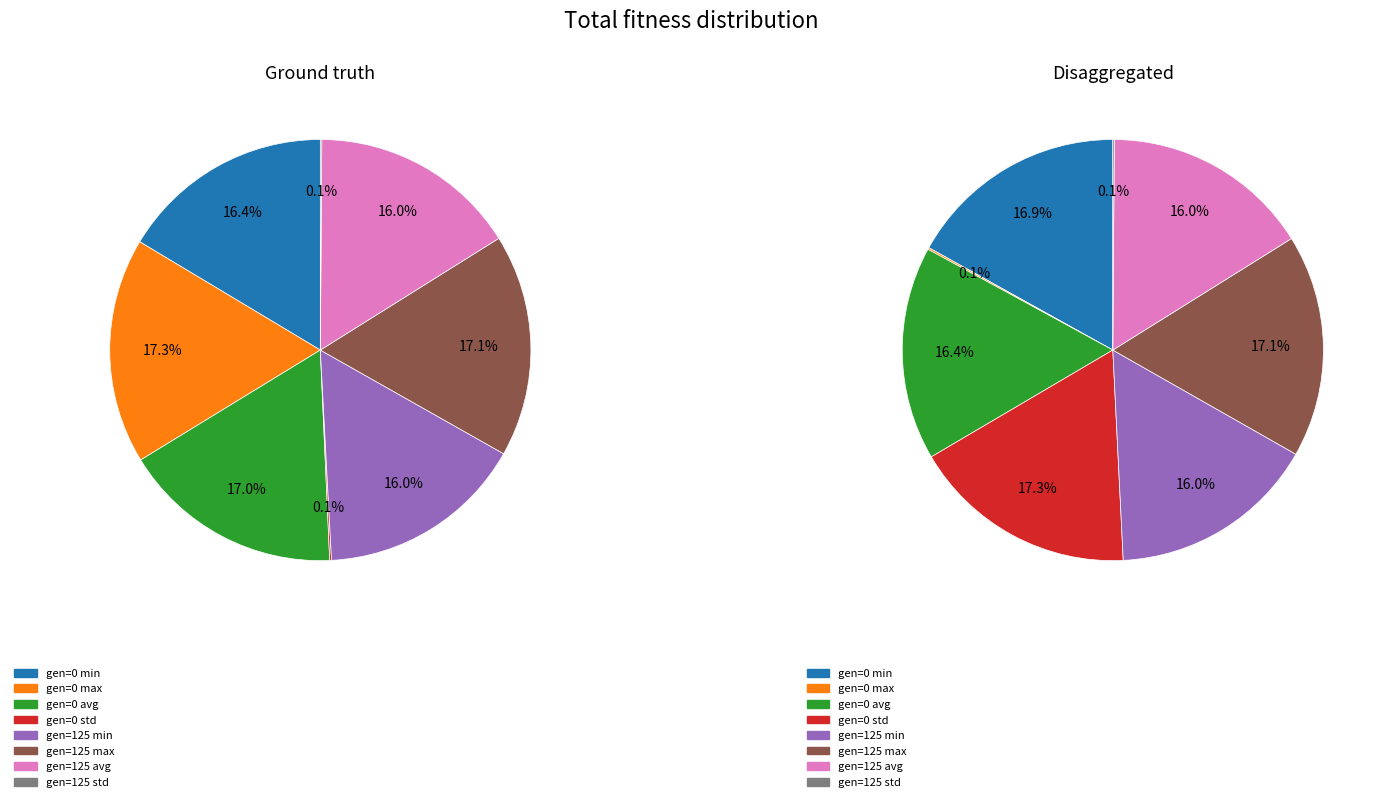

Which slice is the largest?

gen=0 max